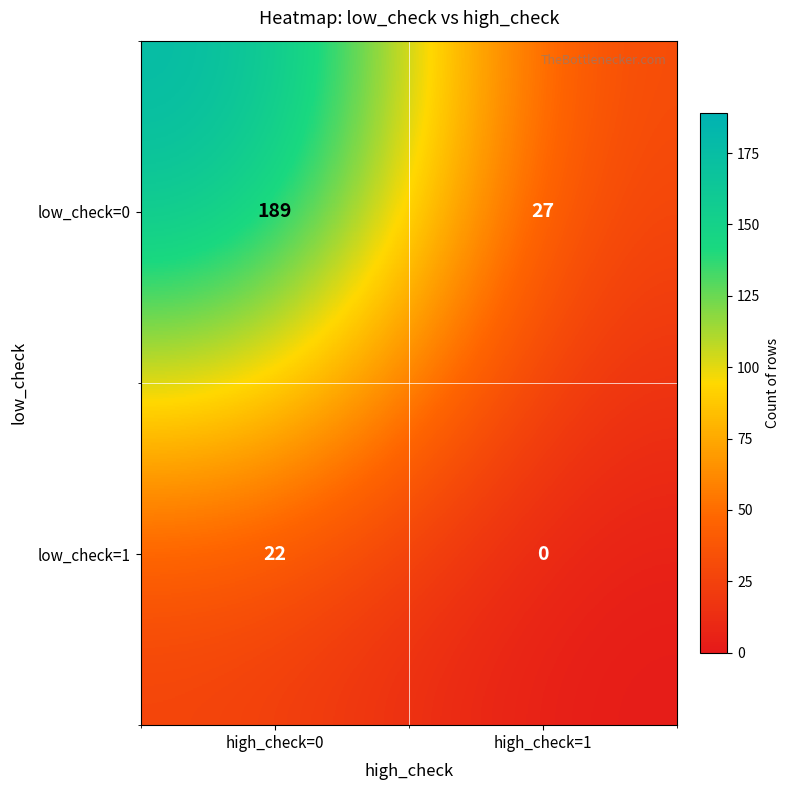

Rank the series at high_check=1 from lowest to highest value.

low_check=1, low_check=0